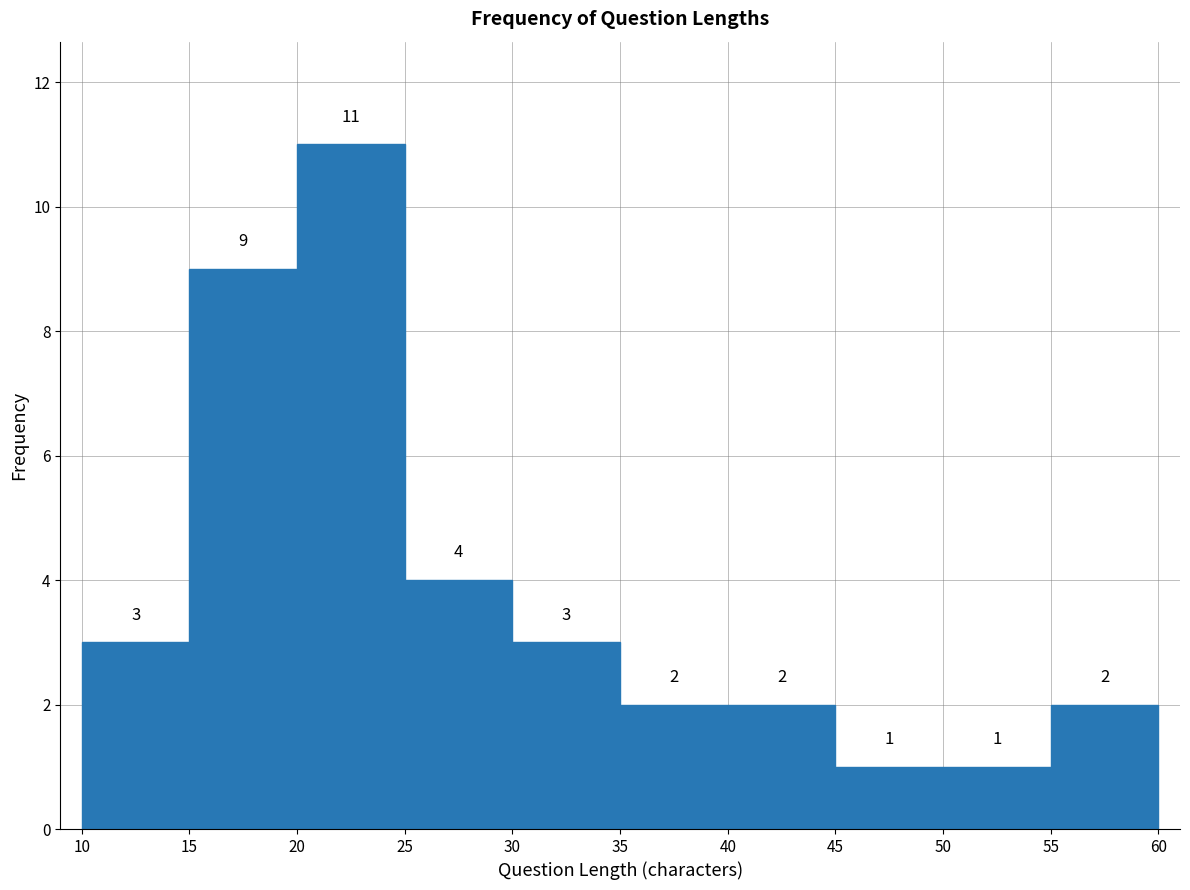

Reading left to right, transcribe this chart: for each bar, give the range it covers on the x-axis and its height.

10 to 15: 3
15 to 20: 9
20 to 25: 11
25 to 30: 4
30 to 35: 3
35 to 40: 2
40 to 45: 2
45 to 50: 1
50 to 55: 1
55 to 60: 2